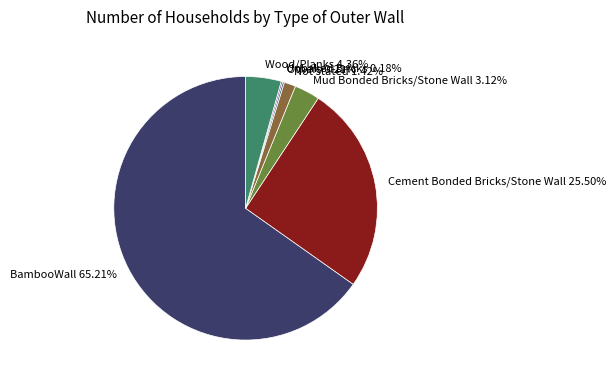

Does Not stated represent more than half of the total?

No